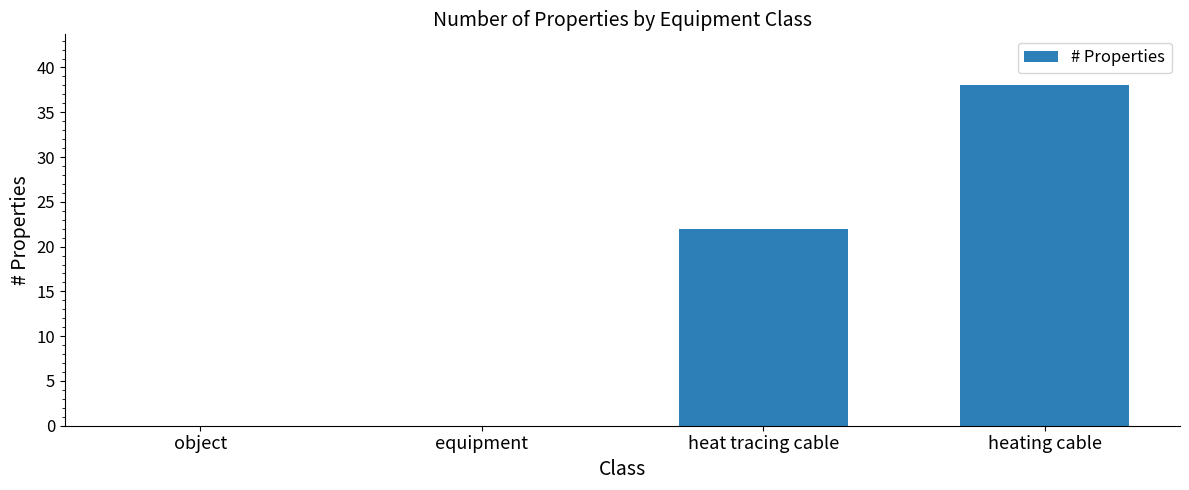

Where is the data nearest to the value 19?

heat tracing cable